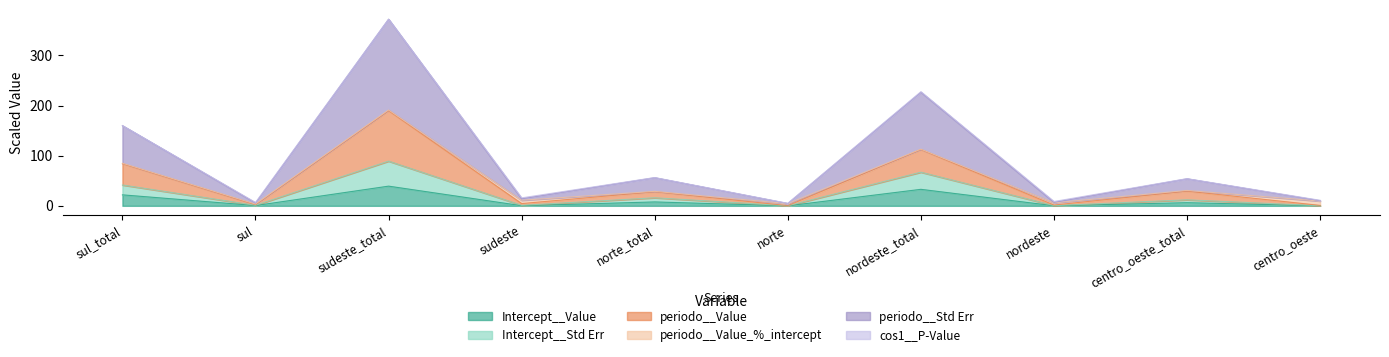

How many categories are shown in the chart?

10